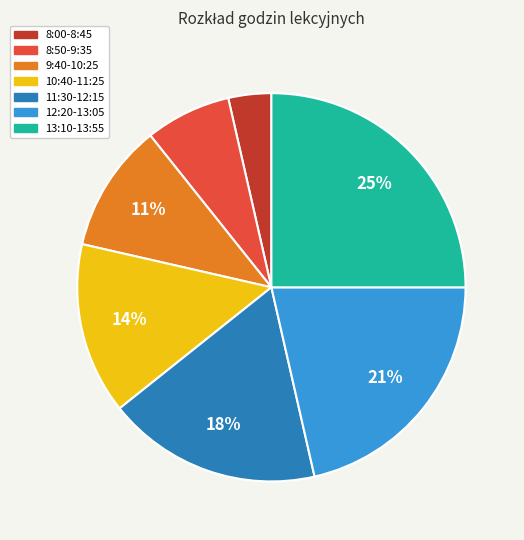

Do 13:10-13:55 and 10:40-11:25 together represent more than half of the pie?

No